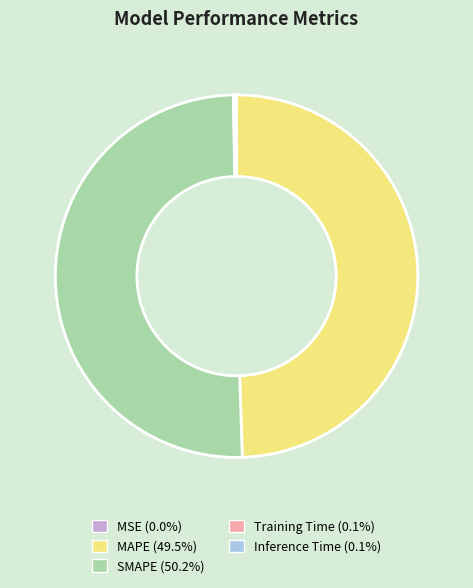

What is the majority slice?

SMAPE